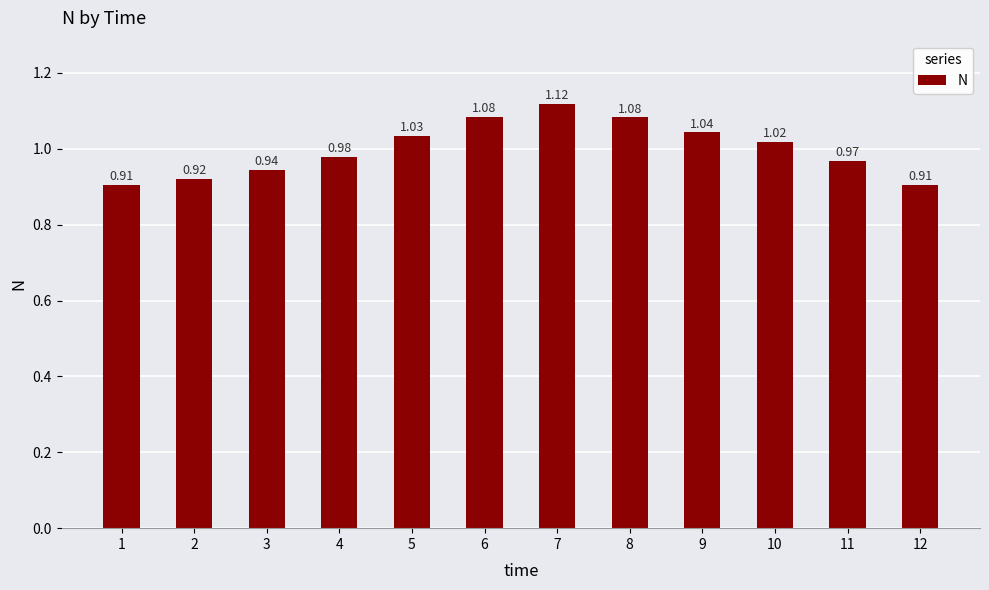

The value at 2 is 0.2. True or false?

False